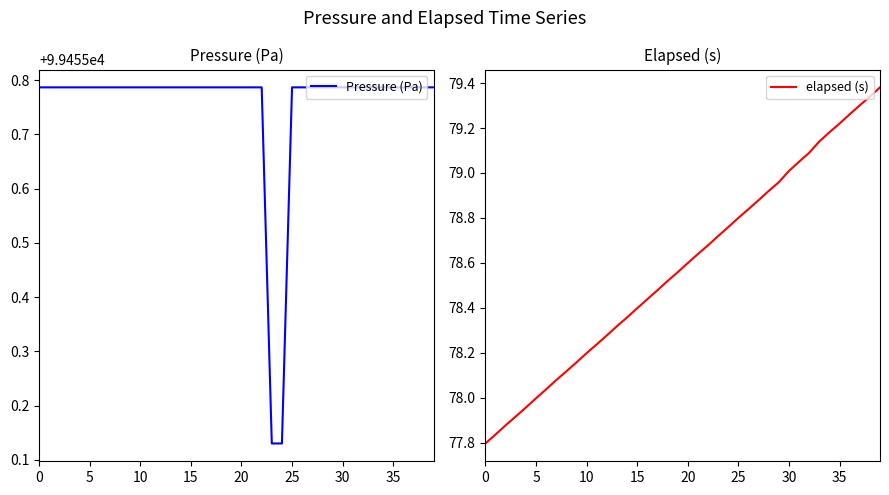

What is the label of the 29th point from the right?

11